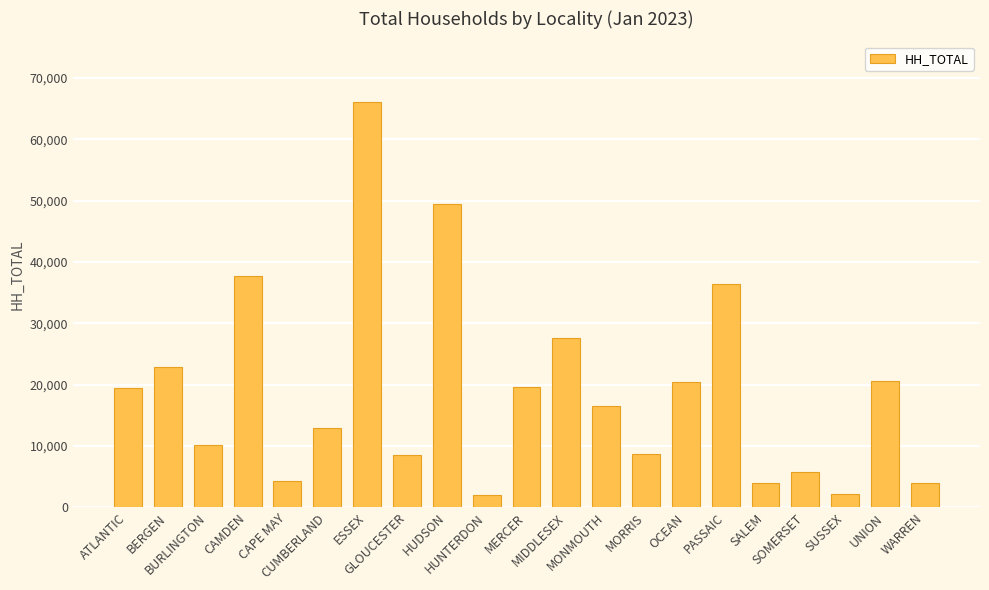

How many bars are there in total?

21